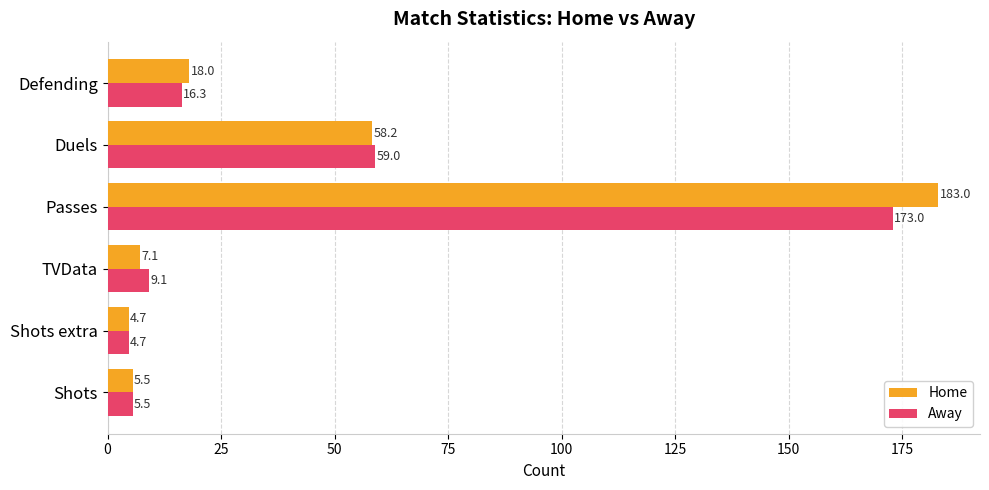

Rank the categories by Home value from highest to lowest.

Passes, Duels, Defending, TVData, Shots, Shots extra